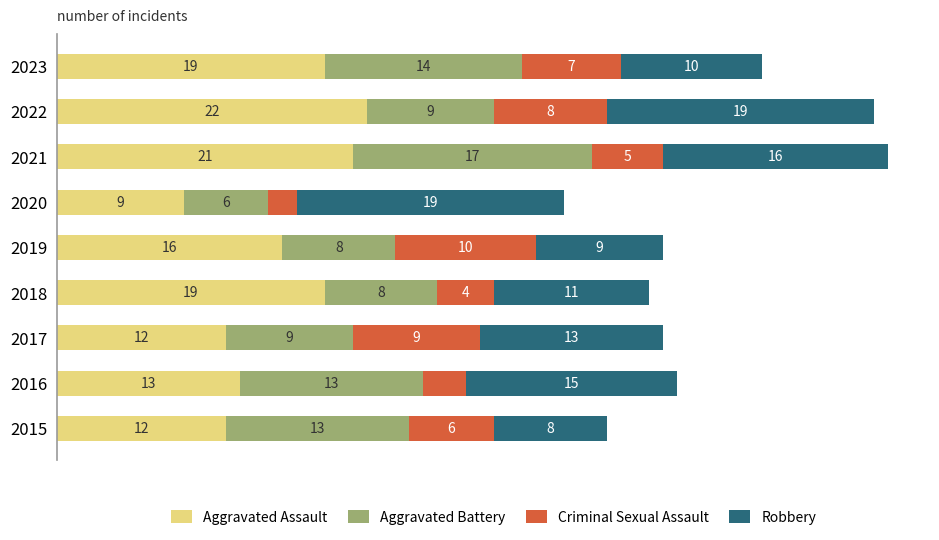

What are all the series names shown in the legend?

Aggravated Assault, Aggravated Battery, Criminal Sexual Assault, Robbery